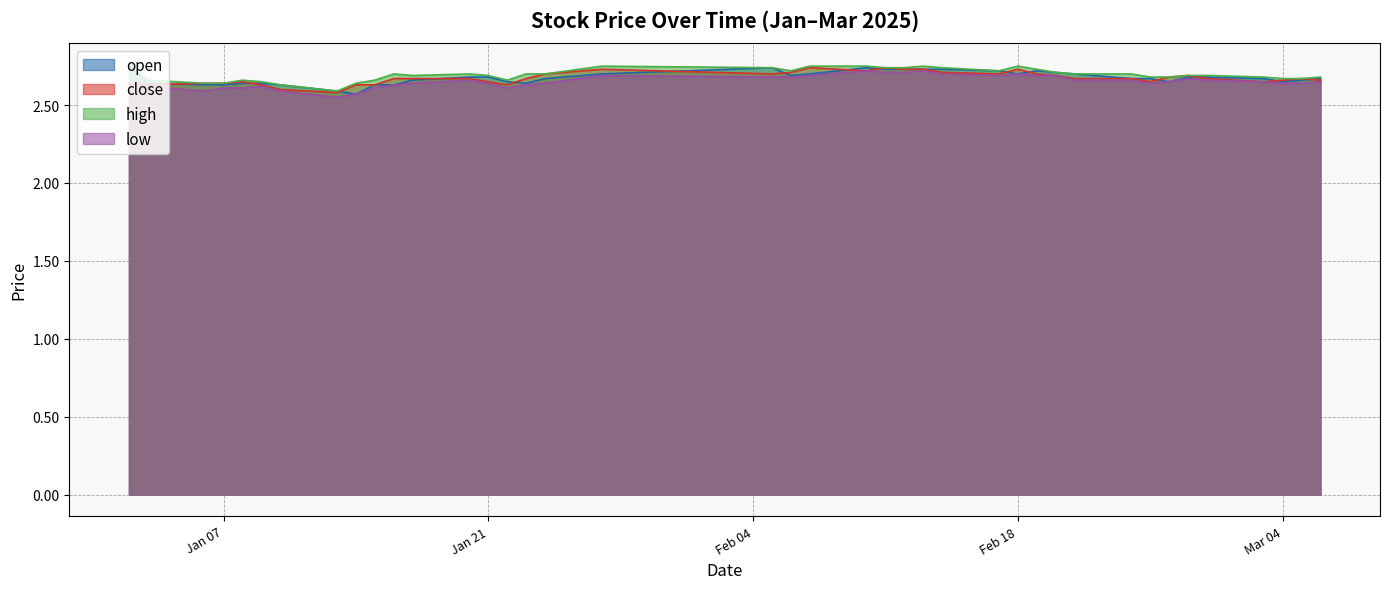

Reading right to left, list all the values displayed in this chart.

open: 2.7	2.7	2.6	2.7	2.7	2.7	2.6	2.7	2.7	2.7	2.7	2.7	2.7	2.7	2.7	2.7	2.7	2.7	2.7	2.7	2.7	2.7	2.7	2.7	2.6	2.6	2.7	2.7	2.7	2.6	2.6	2.6	2.6	2.6	2.6	2.6	2.6	2.6	2.6	2.8
close: 2.7	2.7	2.7	2.6	2.7	2.7	2.7	2.6	2.7	2.7	2.7	2.7	2.7	2.7	2.7	2.7	2.7	2.7	2.7	2.7	2.7	2.7	2.7	2.7	2.7	2.6	2.6	2.7	2.7	2.7	2.6	2.6	2.6	2.6	2.6	2.6	2.6	2.6	2.6	2.6
high: 2.7	2.7	2.7	2.7	2.7	2.7	2.7	2.7	2.7	2.7	2.7	2.7	2.8	2.7	2.7	2.8	2.7	2.7	2.8	2.8	2.7	2.7	2.8	2.7	2.7	2.7	2.7	2.7	2.7	2.7	2.7	2.6	2.6	2.6	2.6	2.7	2.6	2.6	2.7	2.8
low: 2.6	2.6	2.6	2.6	2.7	2.7	2.6	2.6	2.7	2.7	2.7	2.7	2.7	2.7	2.7	2.7	2.7	2.7	2.7	2.7	2.7	2.7	2.7	2.6	2.6	2.6	2.6	2.7	2.6	2.6	2.6	2.6	2.5	2.6	2.6	2.6	2.6	2.6	2.6	2.6